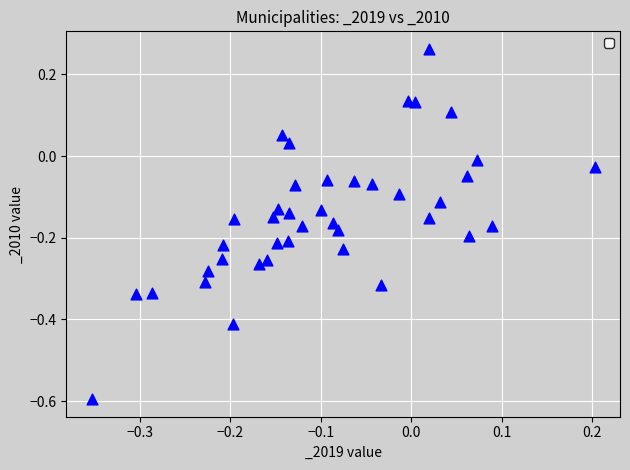

What is the range of Y values (max minus min)?

0.9